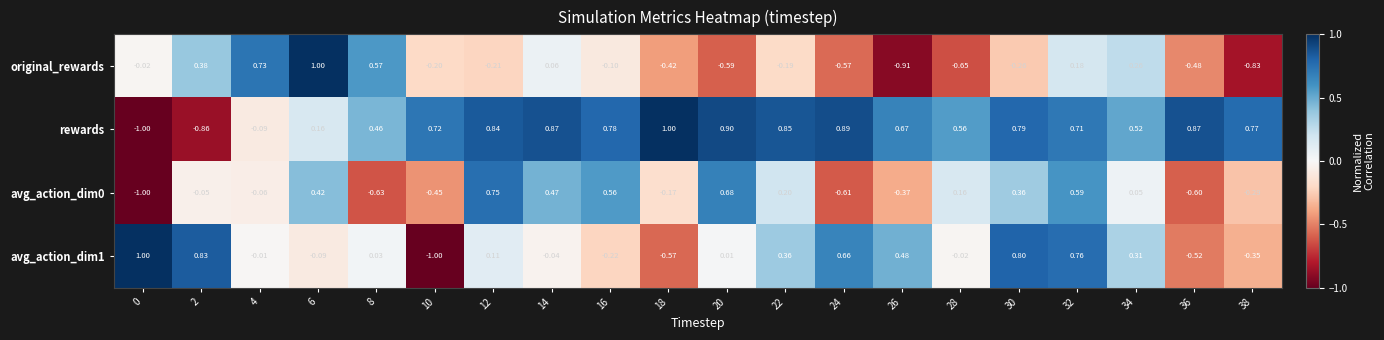

Which series has the largest total across all categories?

rewards